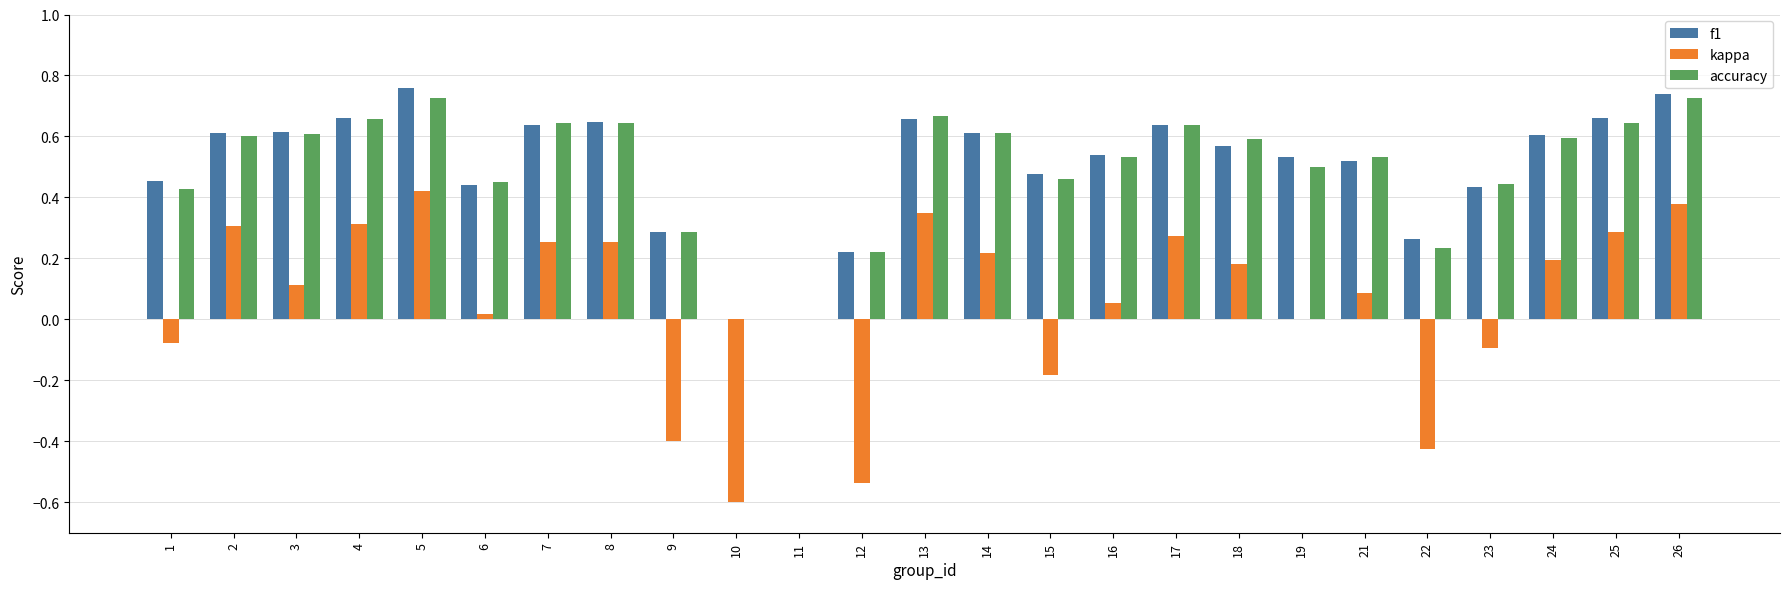

What is the sum of the f1 values at 3 and 25?

1.3